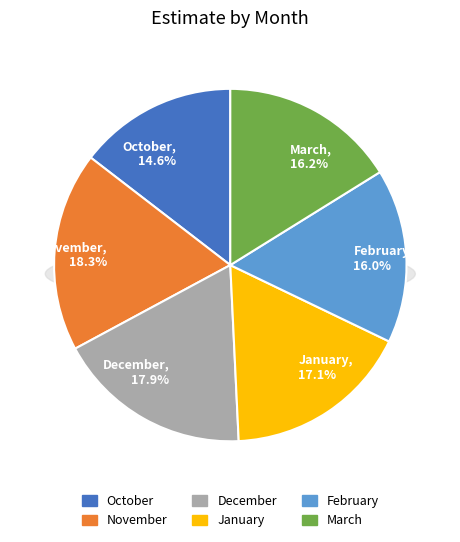

What is the ratio of the value at January to the value at November?

0.9